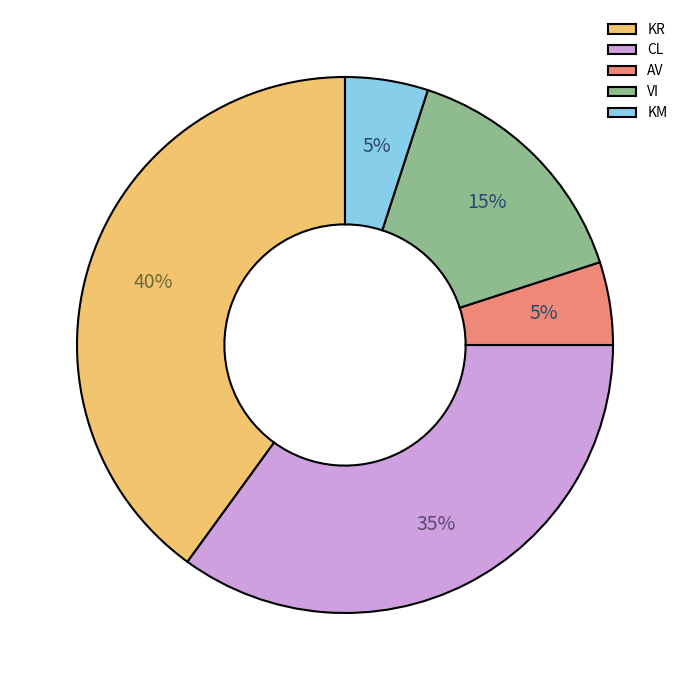

To the nearest percent, what is the combined percentage of VI and CL?

50%